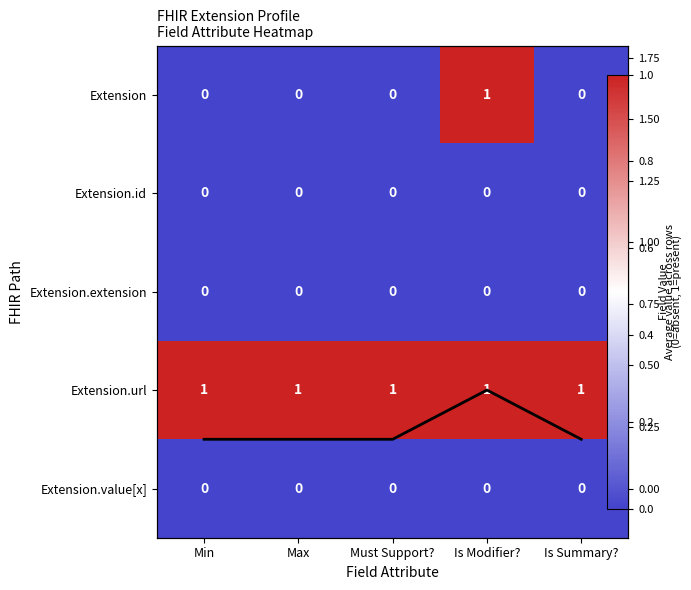

Between Min and Is Modifier?, which is larger?

Is Modifier?